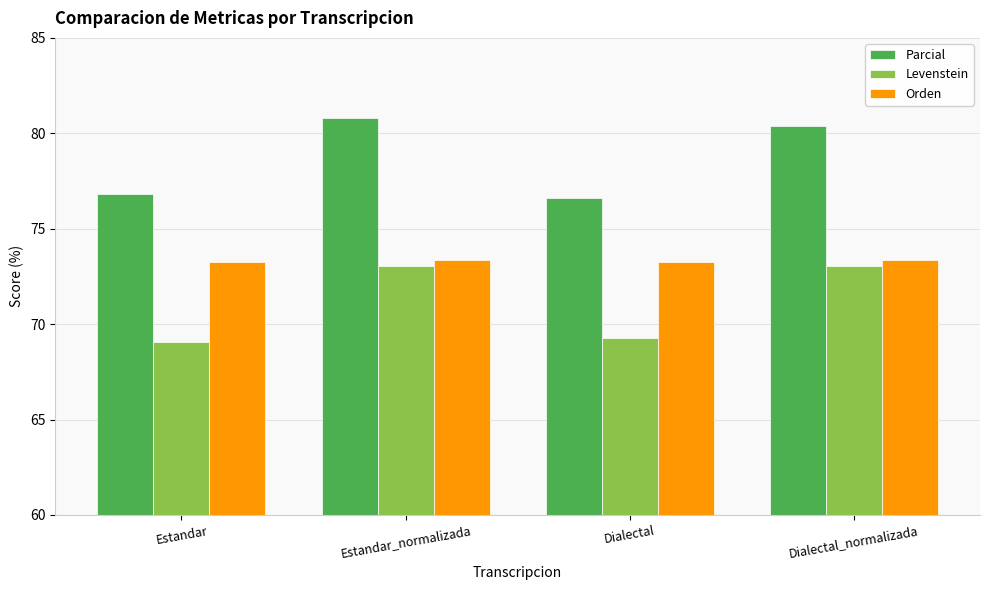

At Estandar_normalizada, list the series in order from largest to smallest.

Parcial, Orden, Levenstein